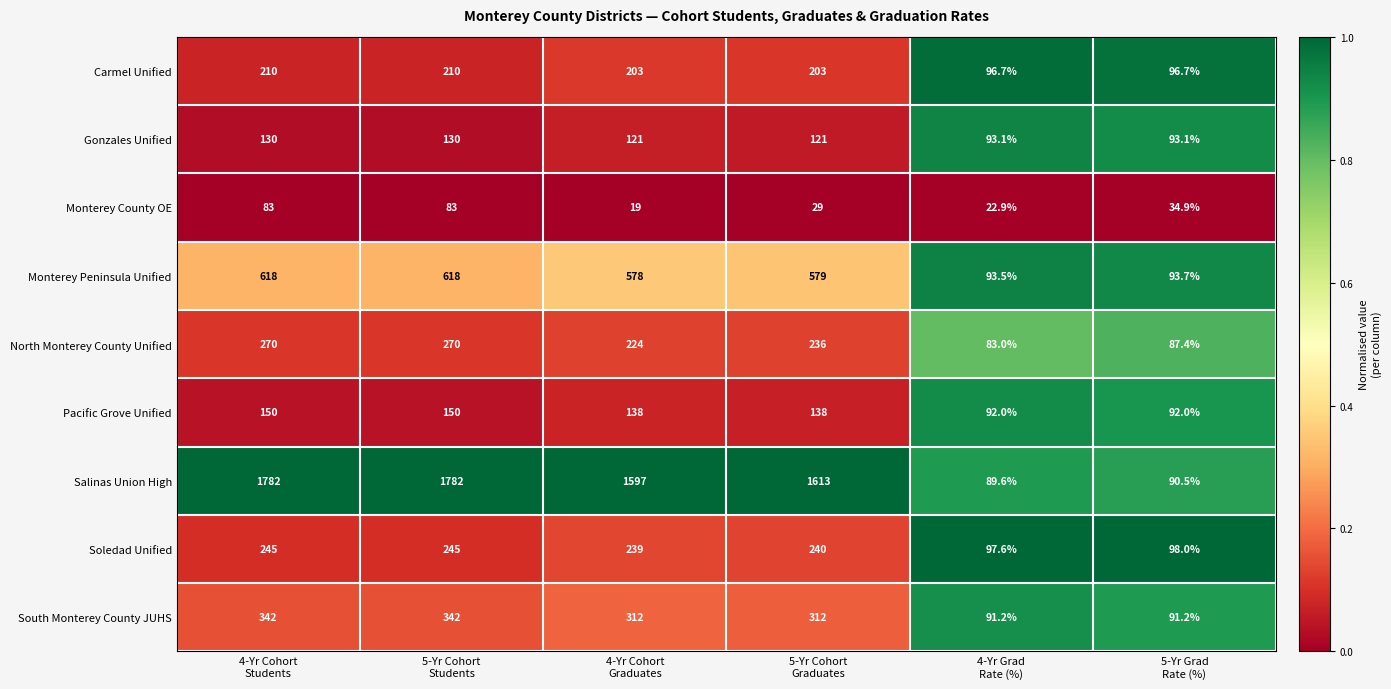

Between 5-Yr Cohort
Graduates and 4-Yr Grad
Rate (%), which series saw the biggest shift?

Salinas Union High